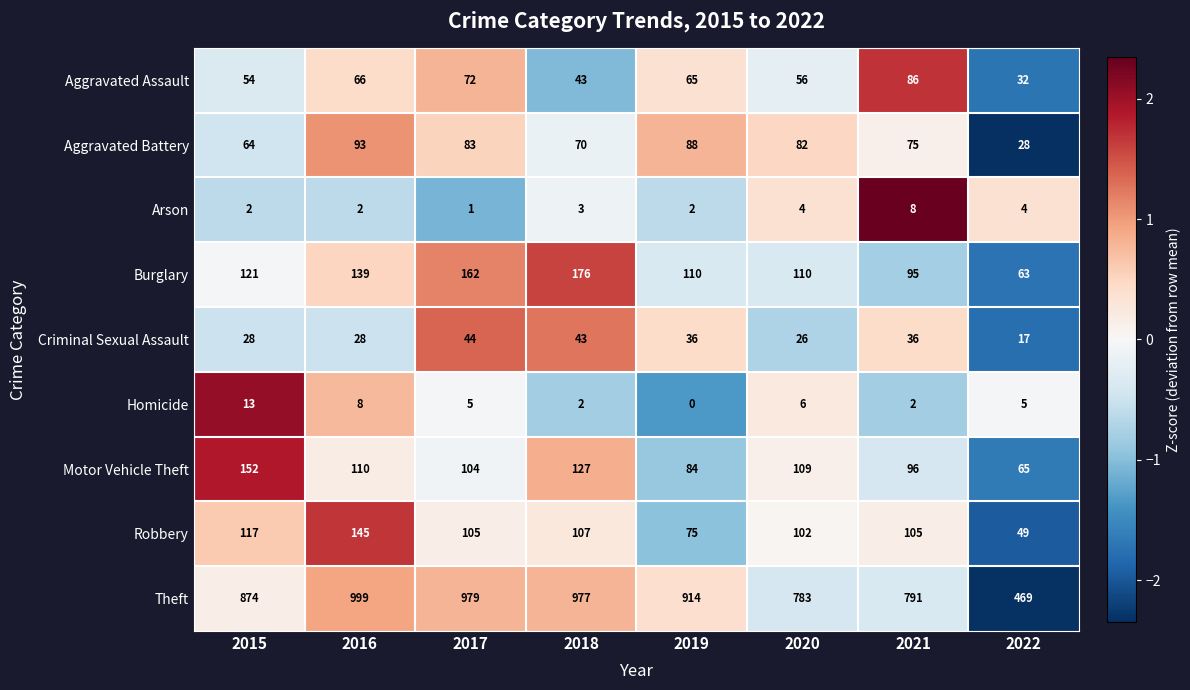

At 2017, list the series in order from smallest to largest.

Arson, Homicide, Criminal Sexual Assault, Aggravated Assault, Aggravated Battery, Motor Vehicle Theft, Robbery, Burglary, Theft